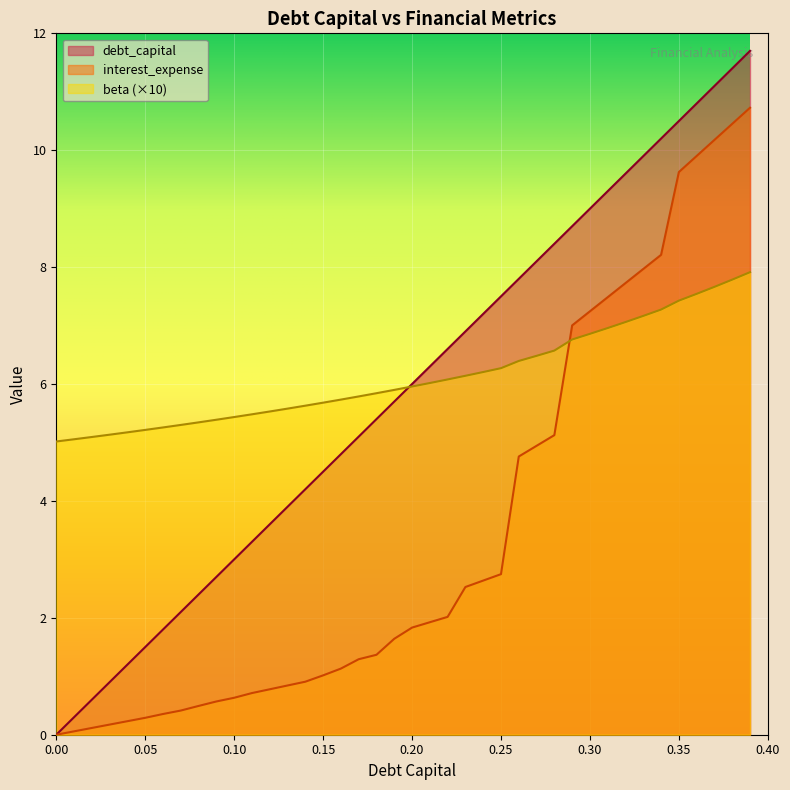

Rank the series at 0.32 from lowest to highest value.

beta, interest_expense, debt_capital